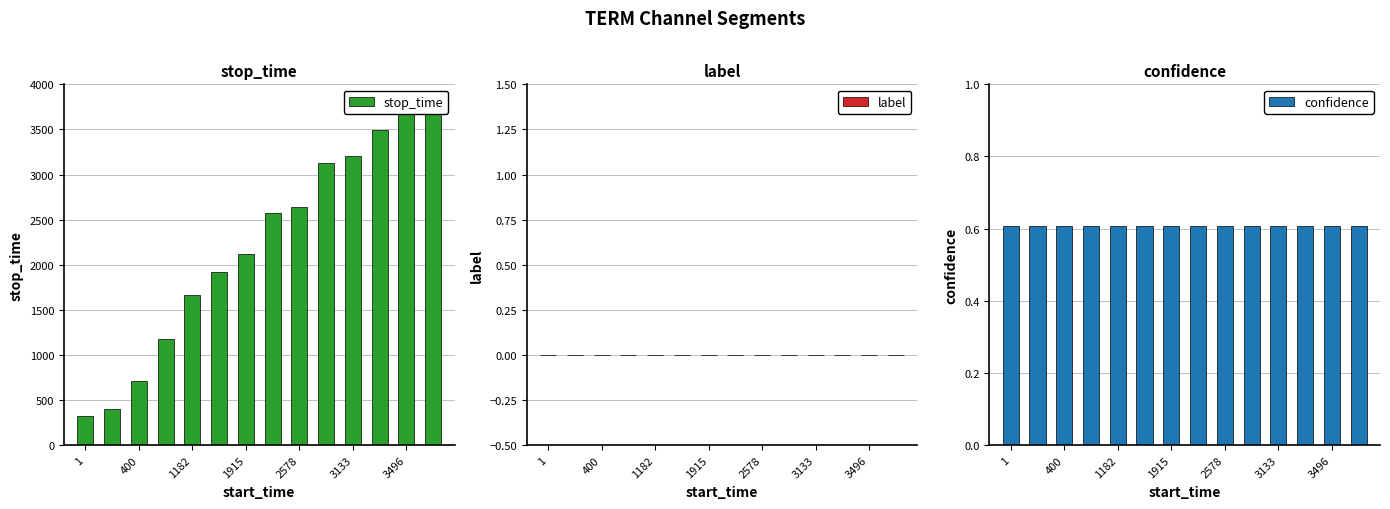

At which category is the sum across all series the highest?

13